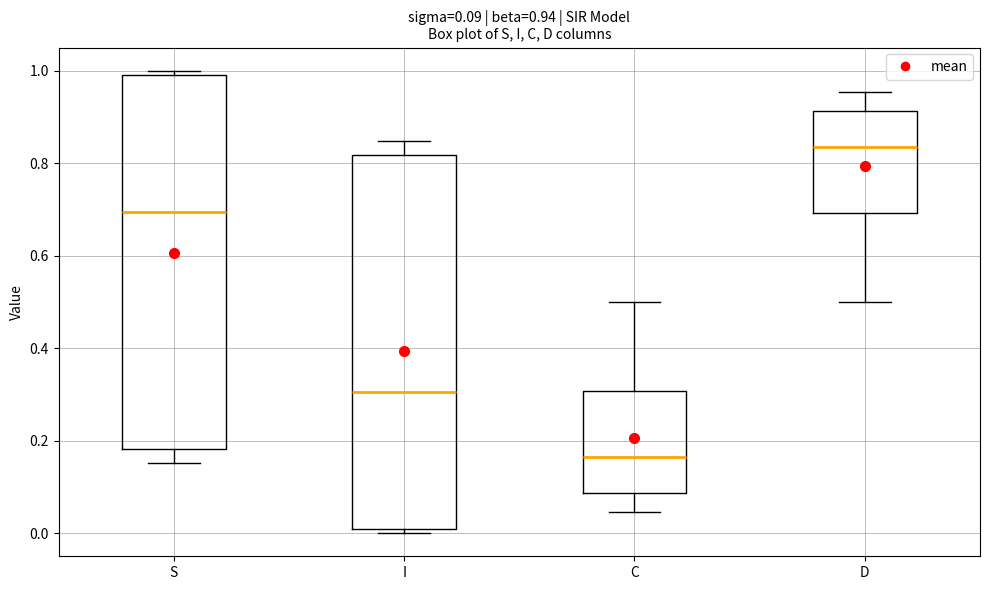

Which box's median line is the highest?

D